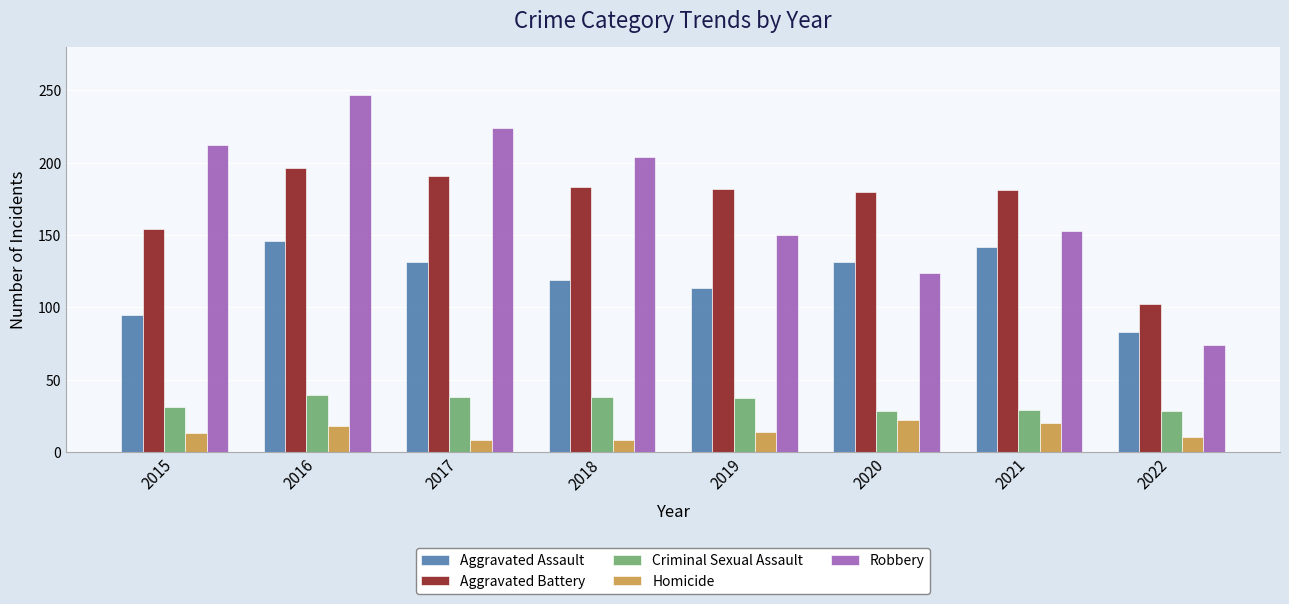

What is the average value of the Robbery series?

174